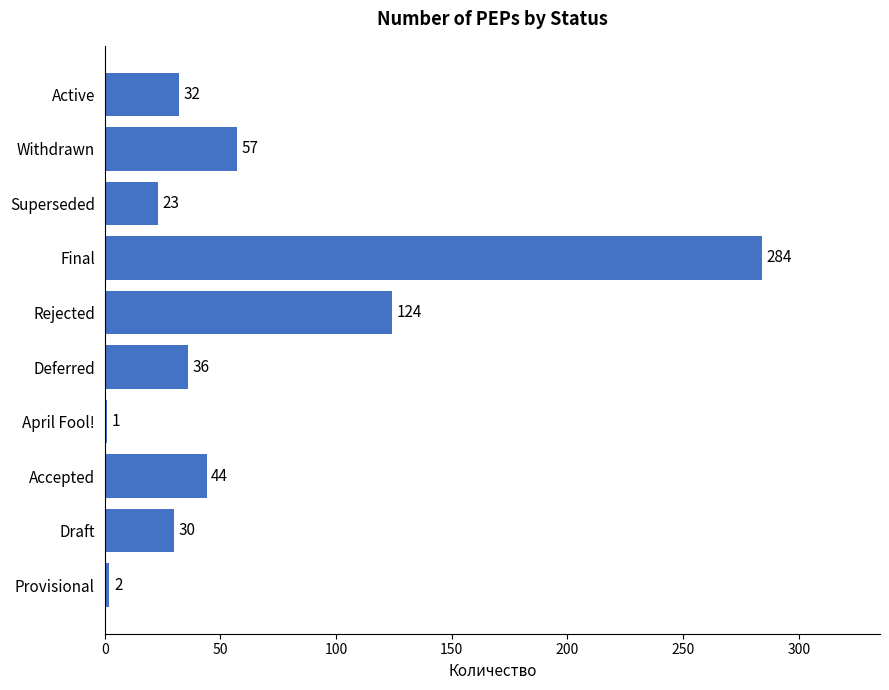

Reading bottom to top, transcribe all the data shown in this chart.

Provisional=2	Draft=30	Accepted=44	April Fool!=1	Deferred=36	Rejected=124	Final=284	Superseded=23	Withdrawn=57	Active=32